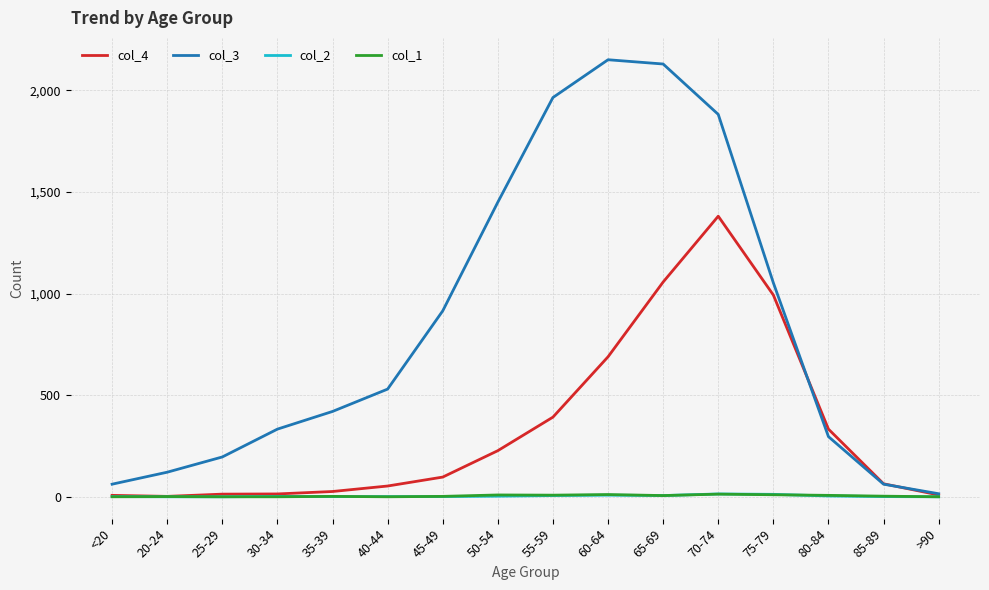

How many values in the col_1 series are below 3?

8